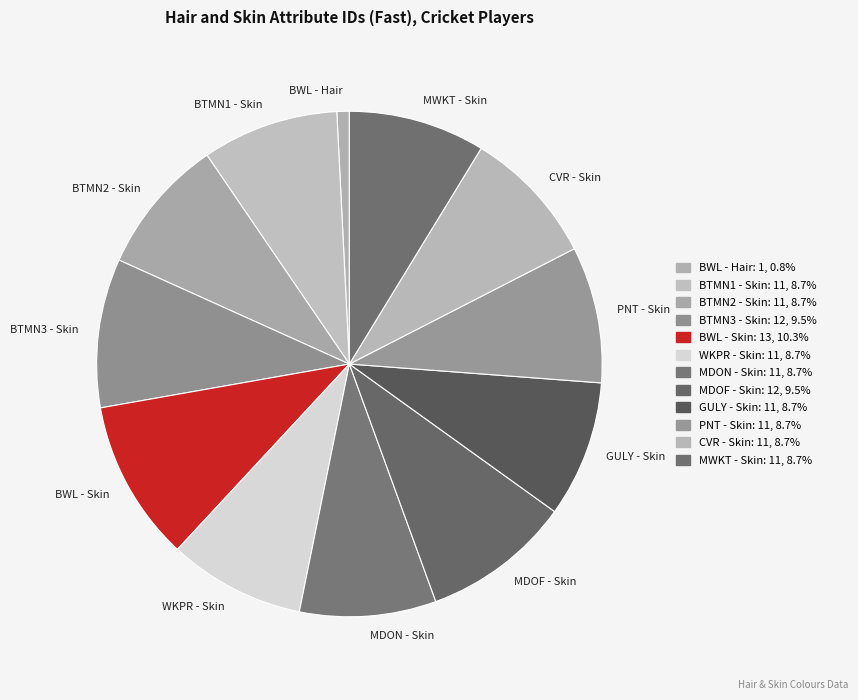

Which category has the smallest portion of the pie?

BWL - Hair